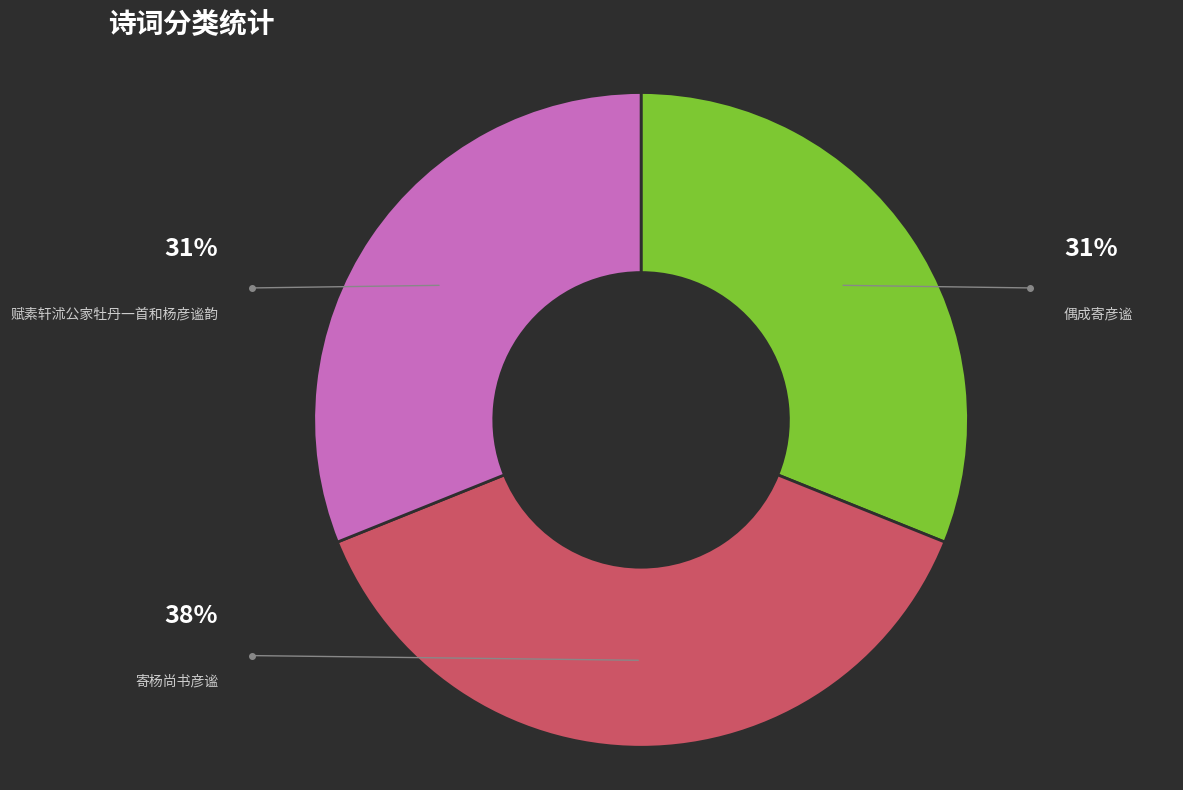

Is there any slice that represents more than half of the pie?

No